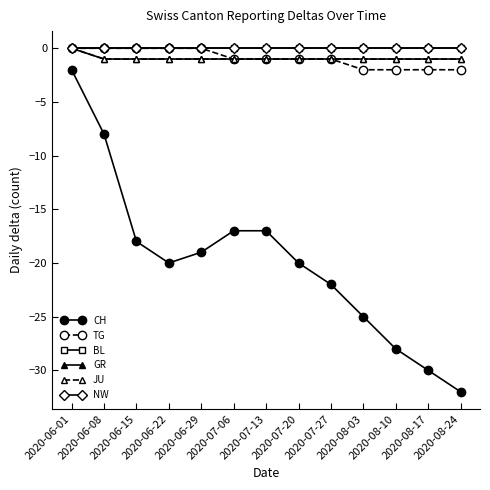

How many lines are shown in the chart?

6